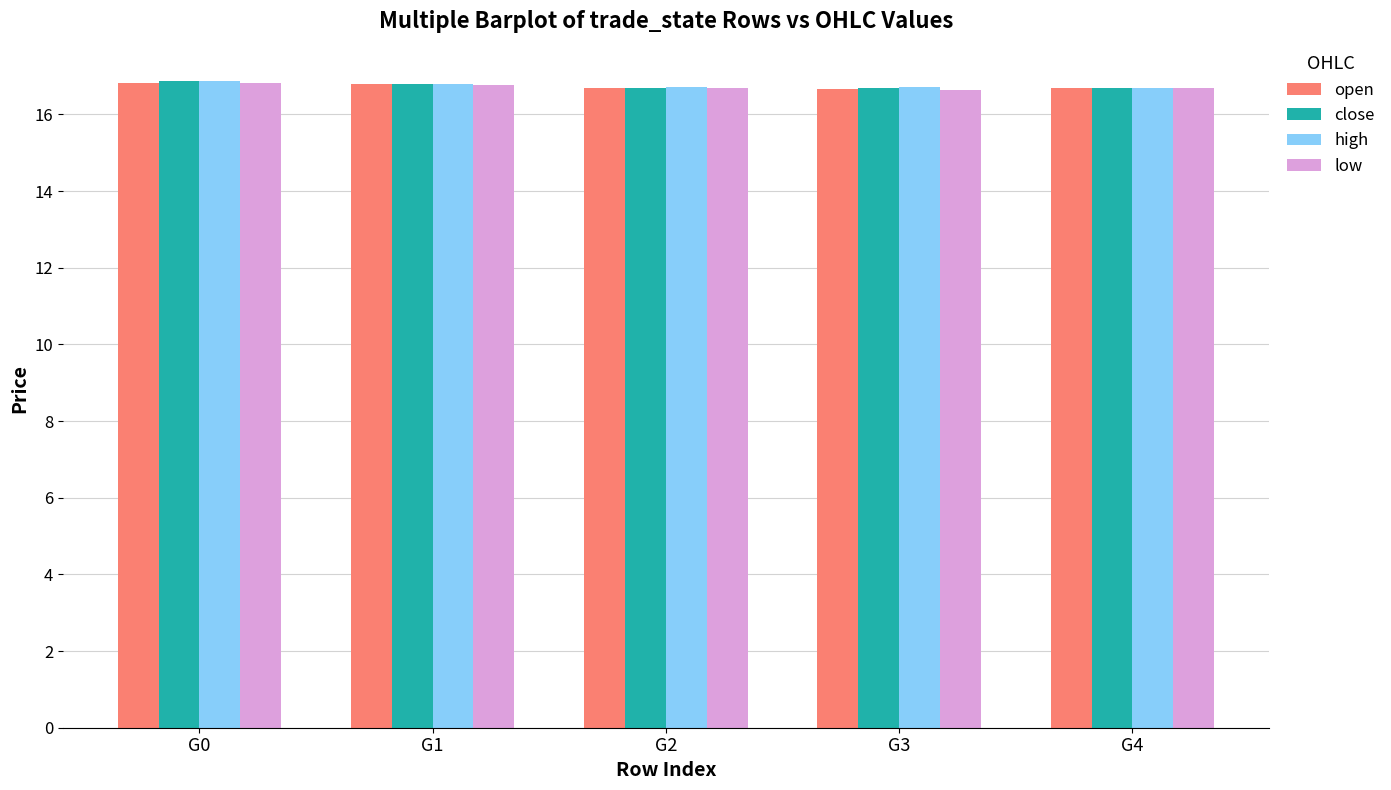

At how many categories does at least one series exceed 16?

5